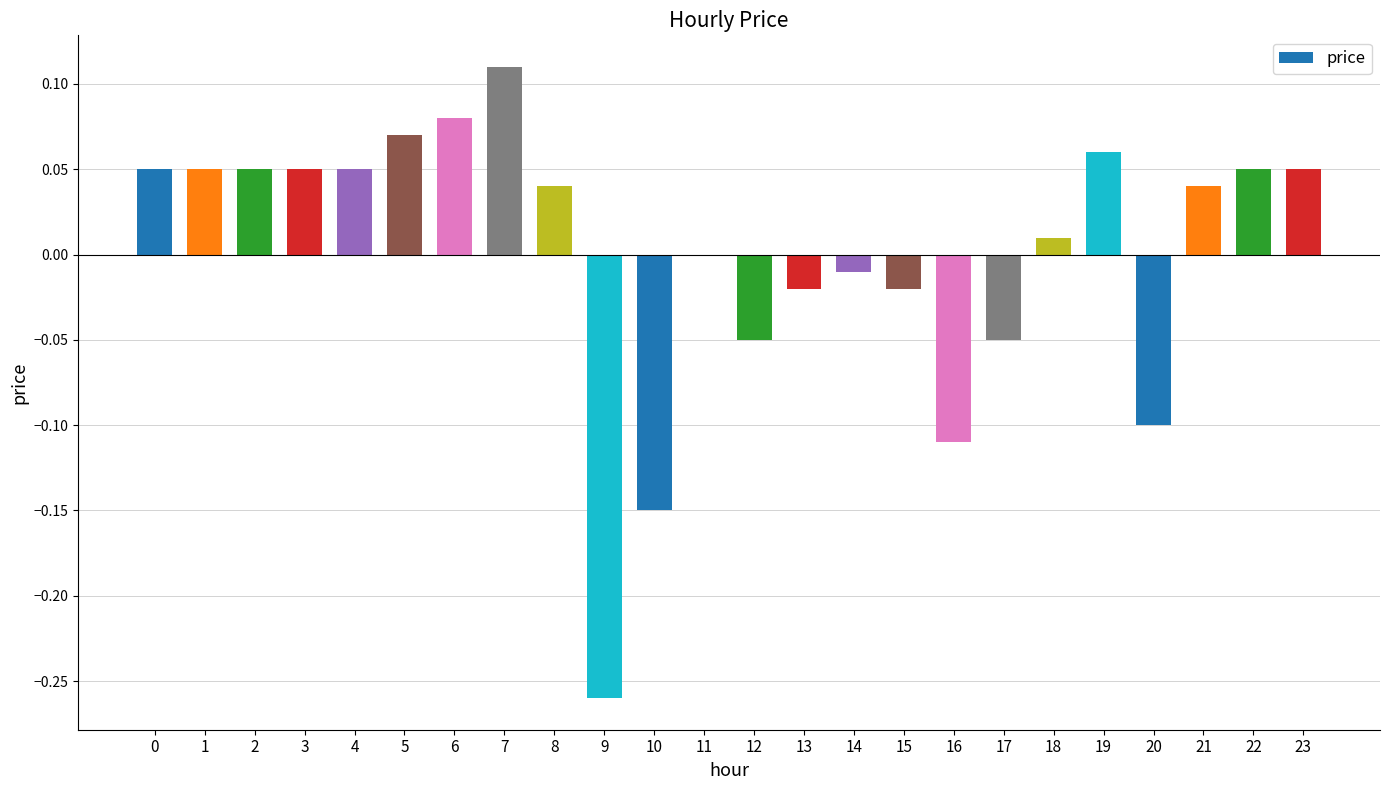

The value at 23 is 0.0. True or false?

False